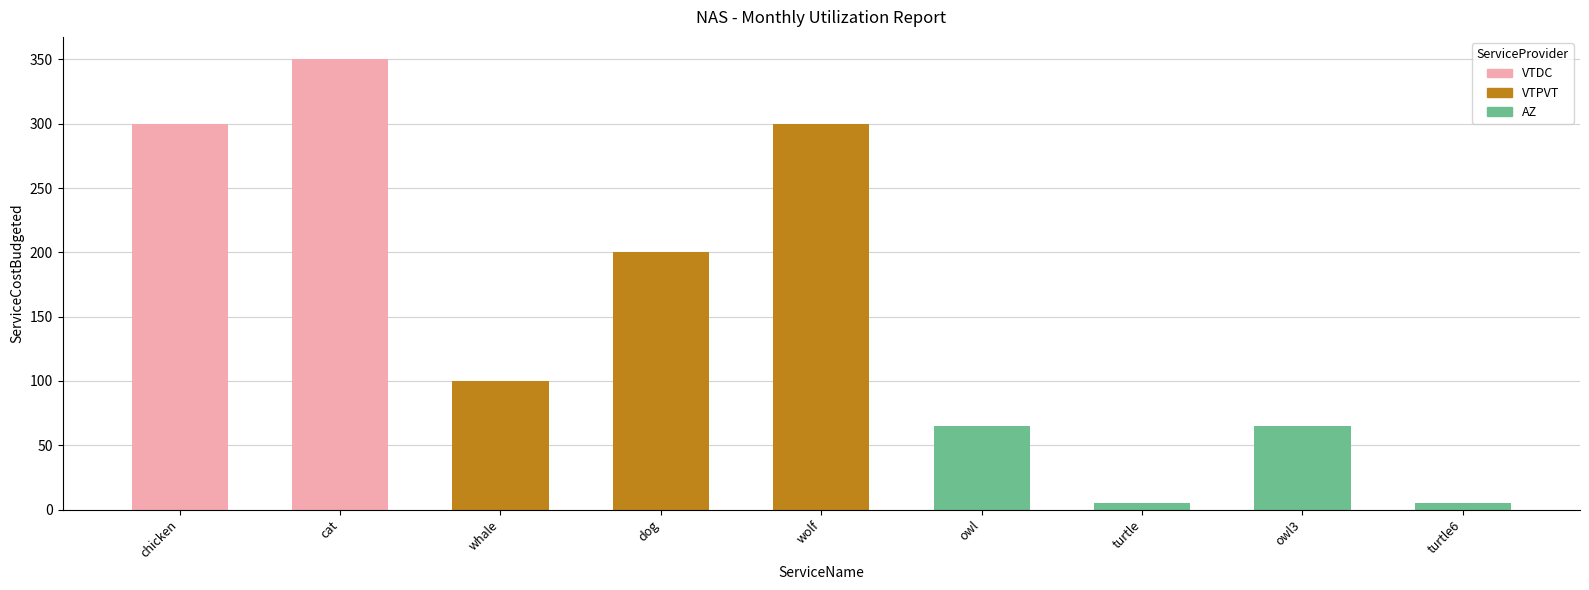

Which label corresponds to the largest value in the chart?

cat